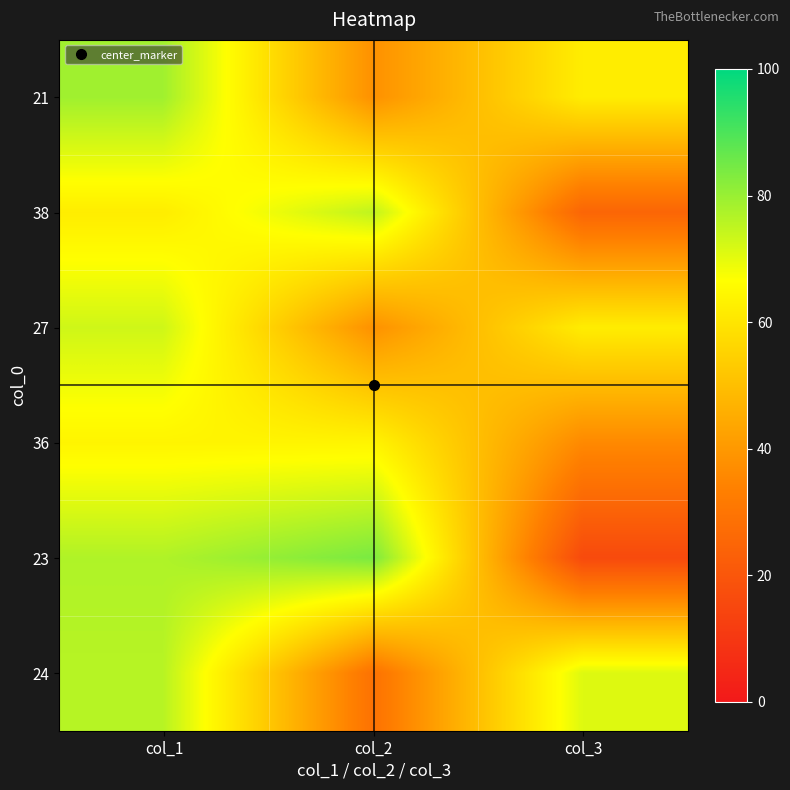

What is the difference between the highest and lowest values at col_2?

55